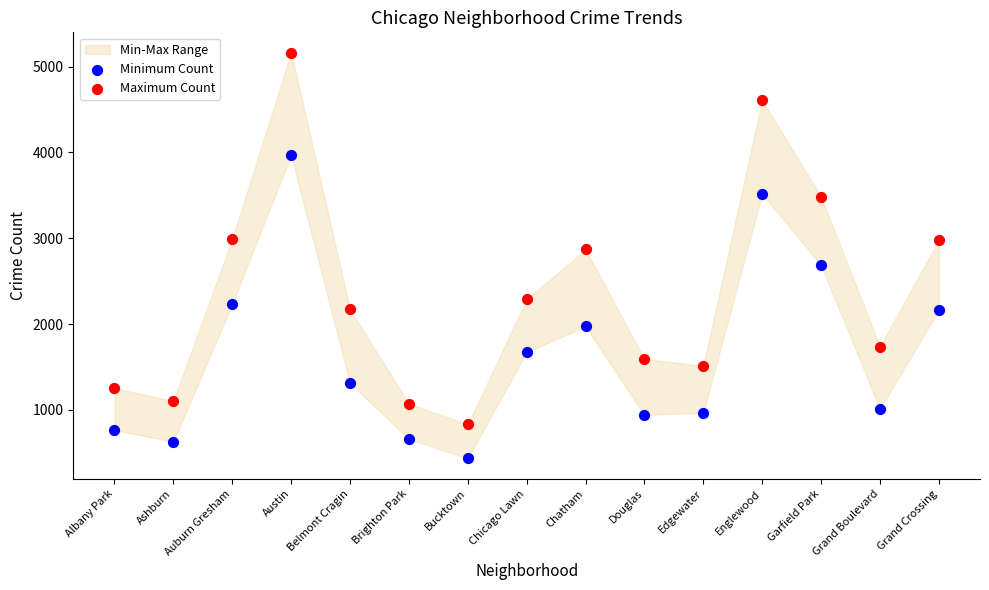

Which series has the largest Y range (max minus min)?

Maximum Count